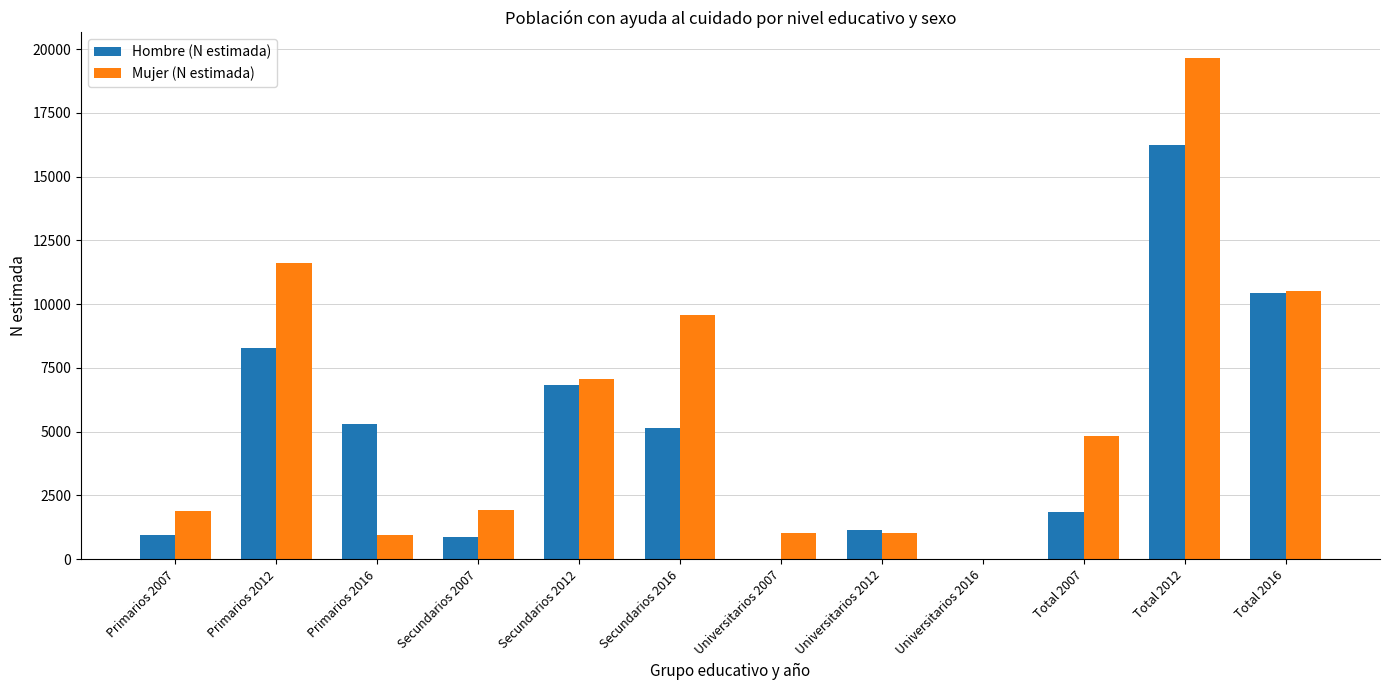

What is the average value of the Mujer (N estimada) series?

5841